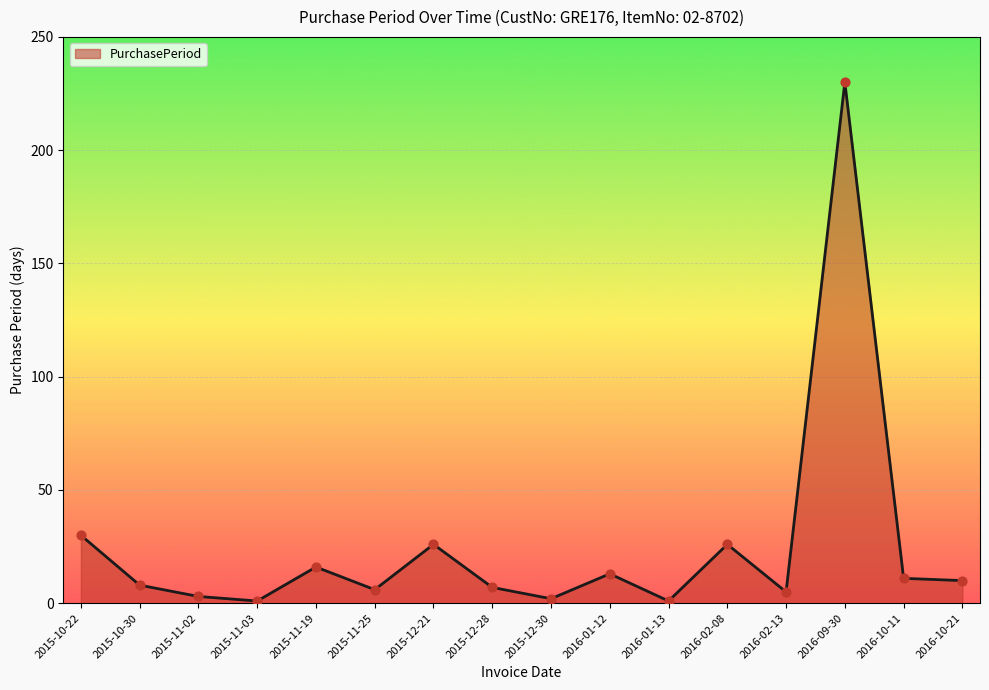

What is the change in value from 2015-11-03 to 2015-12-28?

+6